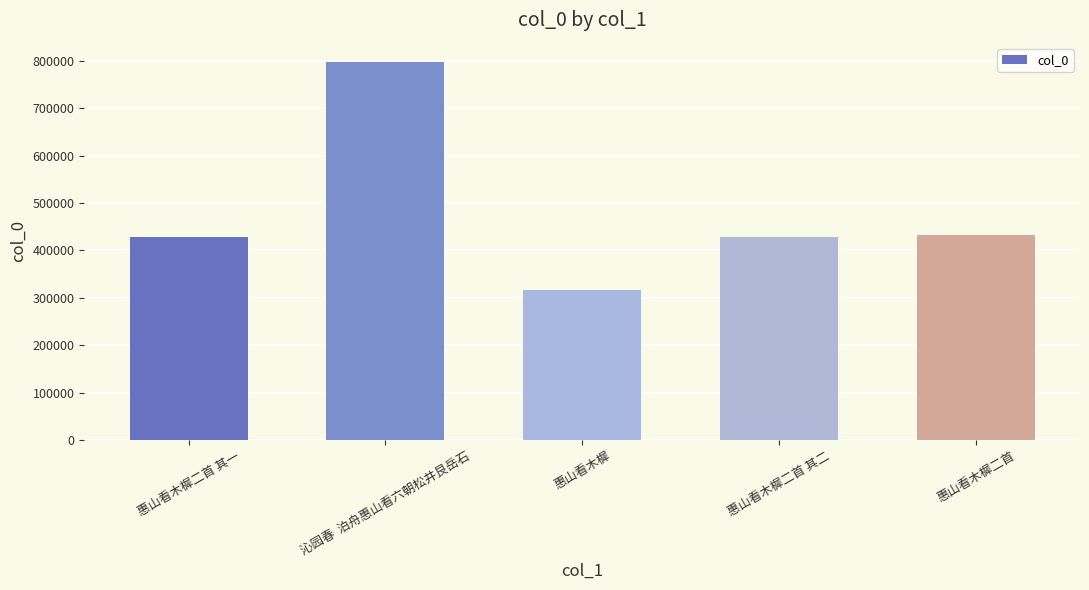

What is the approximate value at 惠山看木樨二首 其一, to the nearest 10?

429060